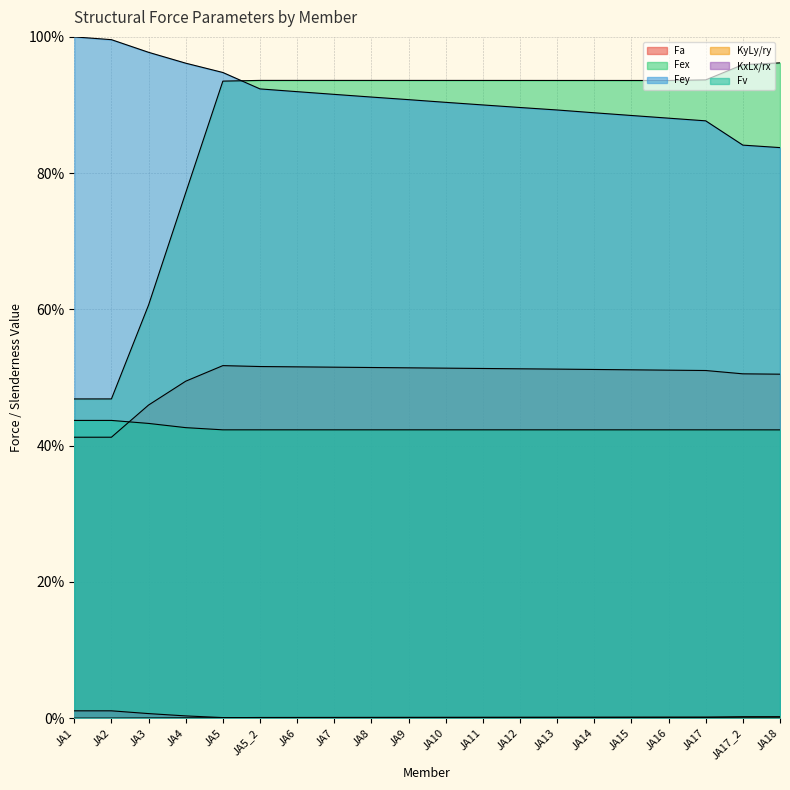

Reading right to left, what are all the values shown in this chart?

Fa: JA18=50.5	JA17_2=50.5	JA17=51.0	JA16=51.1	JA15=51.1	JA14=51.2	JA13=51.2	JA12=51.3	JA11=51.3	JA10=51.4	JA9=51.4	JA8=51.5	JA7=51.5	JA6=51.6	JA5_2=51.6	JA5=51.7	JA4=49.5	JA3=46.0	JA2=41.2	JA1=41.2
Fex: JA18=96.2	JA17_2=95.9	JA17=93.7	JA16=93.6	JA15=93.6	JA14=93.6	JA13=93.6	JA12=93.6	JA11=93.6	JA10=93.6	JA9=93.6	JA8=93.6	JA7=93.6	JA6=93.6	JA5_2=93.6	JA5=93.5	JA4=77.1	JA3=60.6	JA2=46.9	JA1=46.9
Fey: JA18=83.7	JA17_2=84.1	JA17=87.7	JA16=88.1	JA15=88.5	JA14=88.9	JA13=89.3	JA12=89.6	JA11=90.0	JA10=90.4	JA9=90.8	JA8=91.2	JA7=91.6	JA6=92.0	JA5_2=92.4	JA5=94.8	JA4=96.1	JA3=97.7	JA2=99.6	JA1=100.0
KyLy/ry: JA18=0.2	JA17_2=0.2	JA17=0.2	JA16=0.2	JA15=0.1	JA14=0.1	JA13=0.1	JA12=0.1	JA11=0.1	JA10=0.1	JA9=0.1	JA8=0.1	JA7=0.1	JA6=0.1	JA5_2=0.1	JA5=0.1	JA4=0.0	JA3=0.0	JA2=0.0	JA1=0.0
KxLx/rx: JA18=0.0	JA17_2=0.0	JA17=0.1	JA16=0.1	JA15=0.1	JA14=0.1	JA13=0.1	JA12=0.1	JA11=0.1	JA10=0.1	JA9=0.1	JA8=0.1	JA7=0.1	JA6=0.1	JA5_2=0.1	JA5=0.1	JA4=0.3	JA3=0.7	JA2=1.1	JA1=1.1
Fv: JA18=42.3	JA17_2=42.3	JA17=42.3	JA16=42.3	JA15=42.3	JA14=42.3	JA13=42.3	JA12=42.3	JA11=42.3	JA10=42.3	JA9=42.3	JA8=42.3	JA7=42.3	JA6=42.3	JA5_2=42.3	JA5=42.3	JA4=42.6	JA3=43.3	JA2=43.7	JA1=43.7